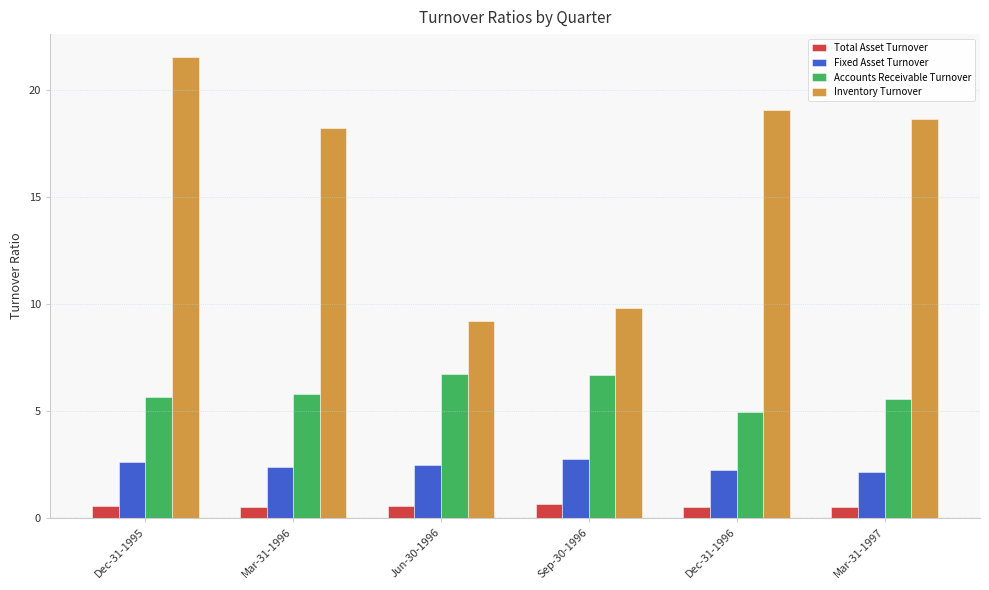

Which series has the widest spread of values?

Inventory Turnover